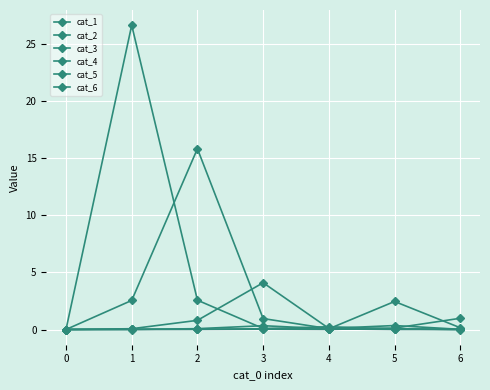

True or false: cat_2 and cat_6 intersect in this chart.

True